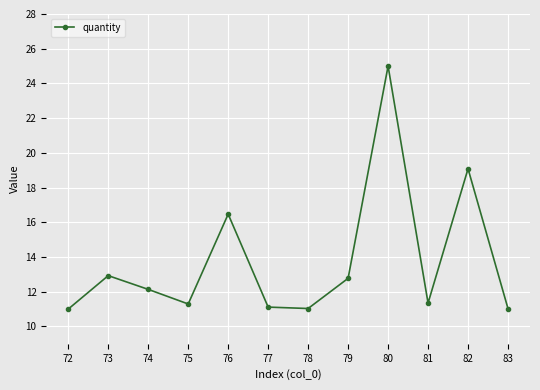

Does the chart have visible grid lines?

Yes